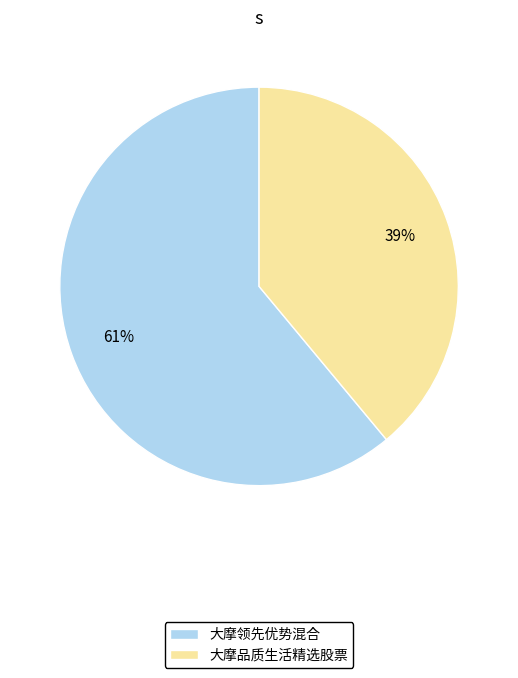

How many segments does this pie chart have?

2